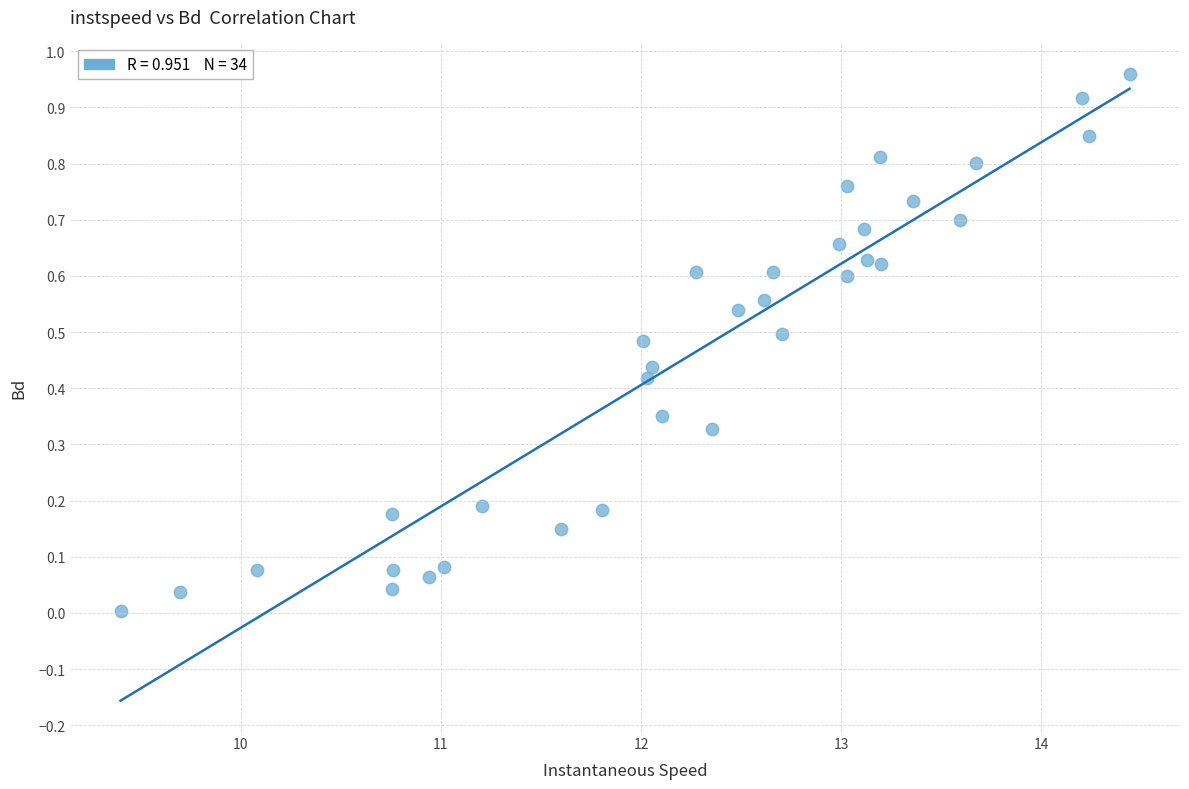

What is the range of X values (max minus min)?

5.0